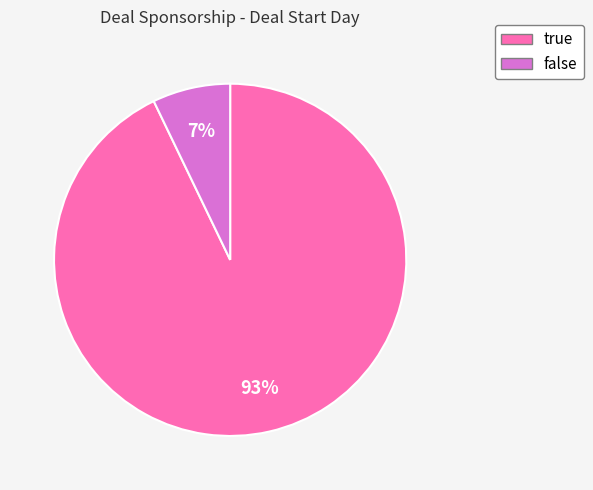

Which slice is the largest?

true